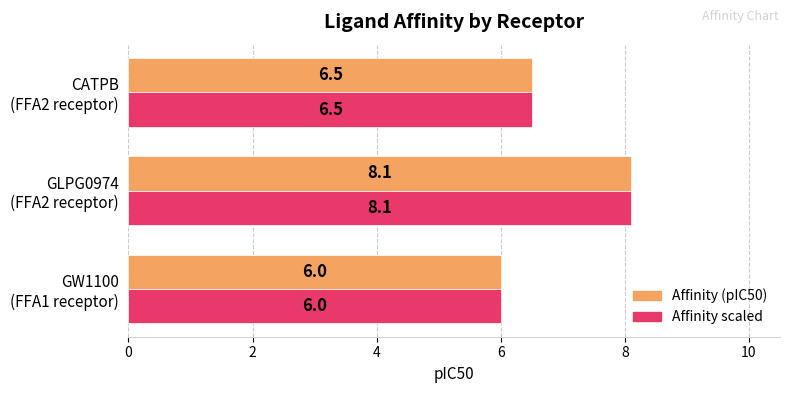

What is the difference between the second highest and minimum values in the Affinity (pIC50) series?

0.5